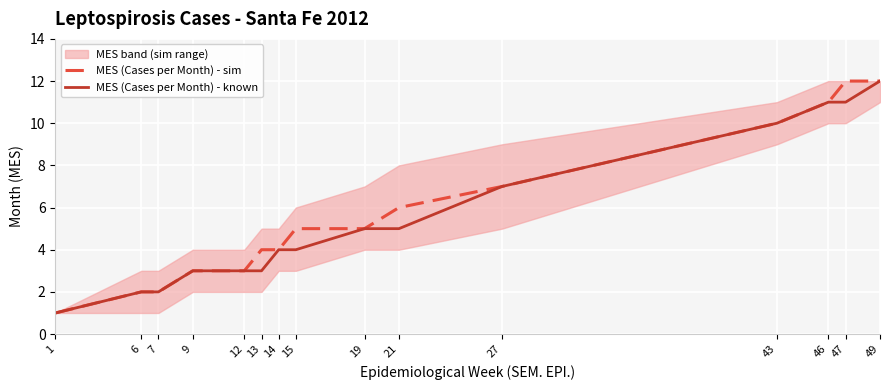

Between 19 and 27, which is larger?

27